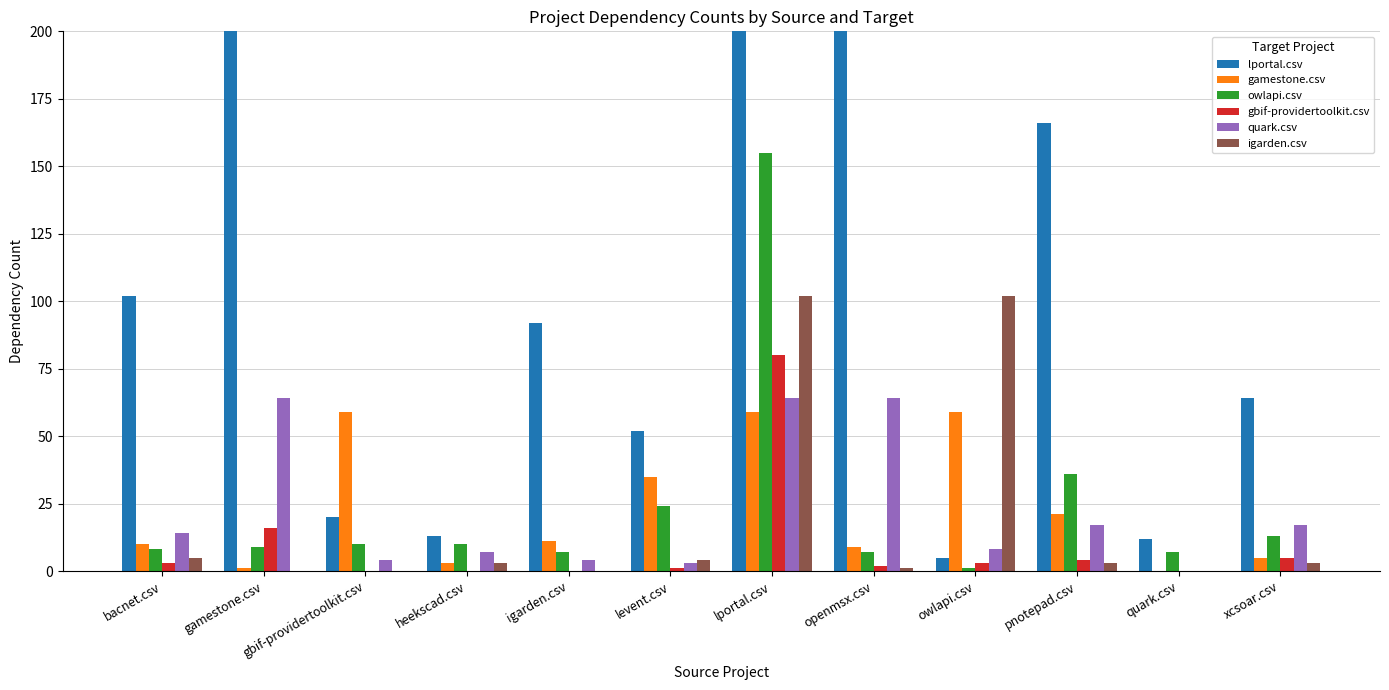

What is the label of the 9th bar from the left?

owlapi.csv